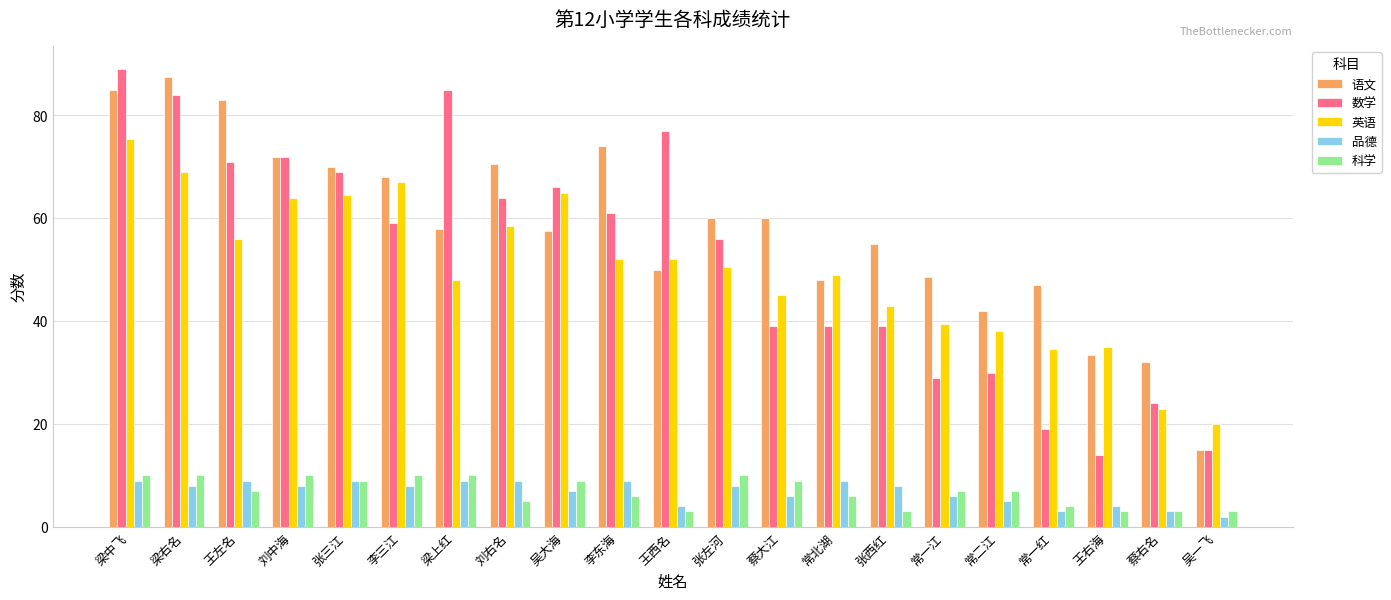

Reading right to left, list all the values displayed in this chart.

语文: 15.0	32.0	33.5	47.0	42.0	48.5	55.0	48.0	60.0	60.0	50.0	74.0	57.5	70.5	58.0	68.0	70.0	72.0	83.0	87.5	85.0
数学: 15.0	24.0	14.0	19.0	30.0	29.0	39.0	39.0	39.0	56.0	77.0	61.0	66.0	64.0	85.0	59.0	69.0	72.0	71.0	84.0	89.0
英语: 20.0	23.0	35.0	34.5	38.0	39.5	43.0	49.0	45.0	50.5	52.0	52.0	65.0	58.5	48.0	67.0	64.5	64.0	56.0	69.0	75.5
品德: 2.0	3.0	4.0	3.0	5.0	6.0	8.0	9.0	6.0	8.0	4.0	9.0	7.0	9.0	9.0	8.0	9.0	8.0	9.0	8.0	9.0
科学: 3.0	3.0	3.0	4.0	7.0	7.0	3.0	6.0	9.0	10.0	3.0	6.0	9.0	5.0	10.0	10.0	9.0	10.0	7.0	10.0	10.0